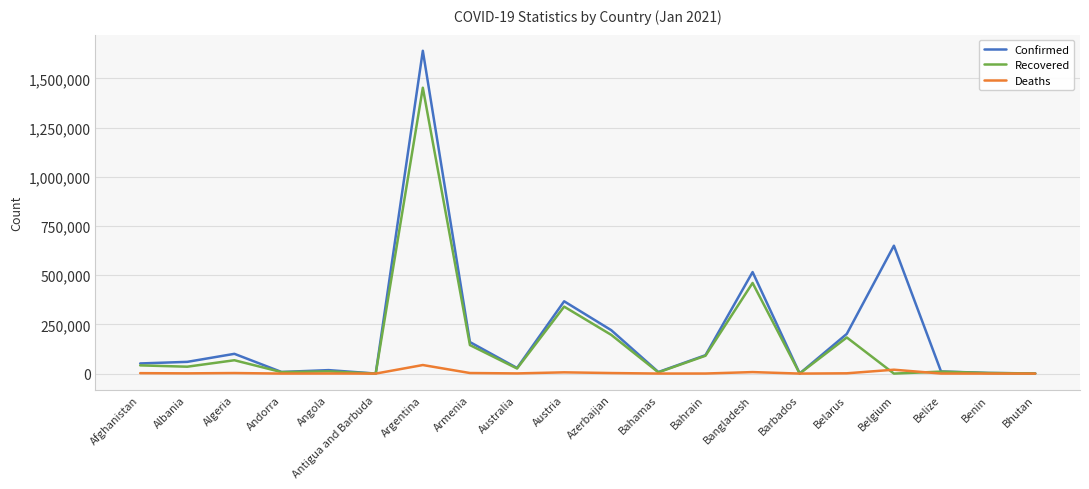

Rank the series by their average value, from highest to lowest.

Confirmed, Recovered, Deaths